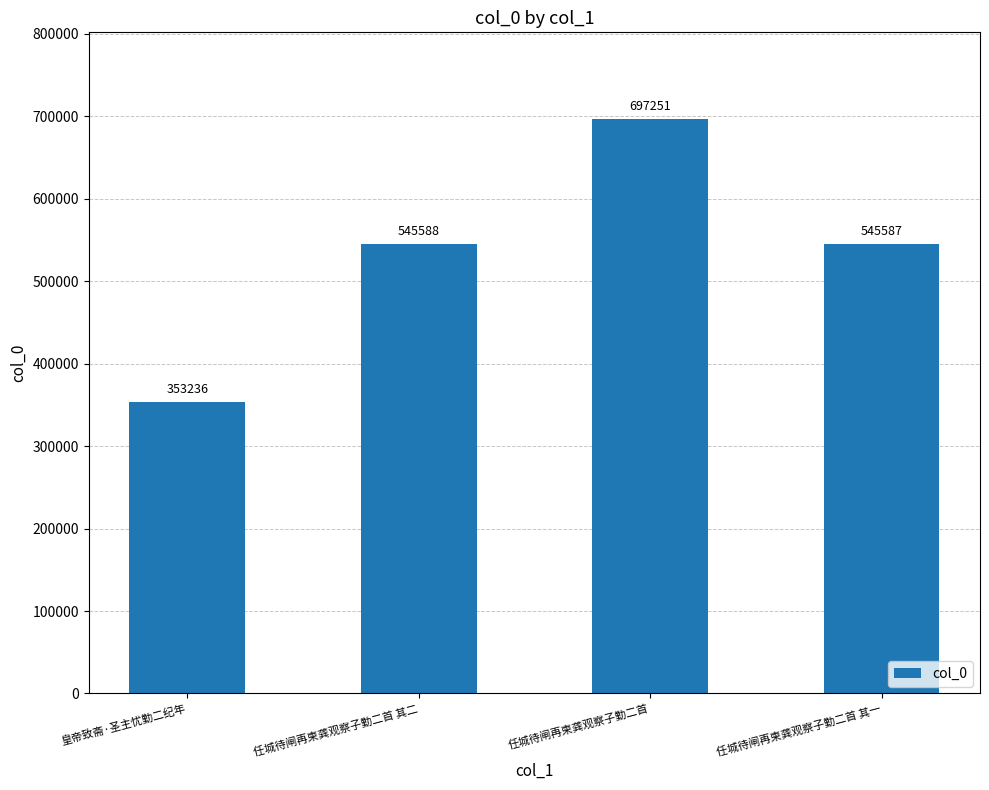

What position from the right is 任城待闸再柬龚观察子勤二首?

2